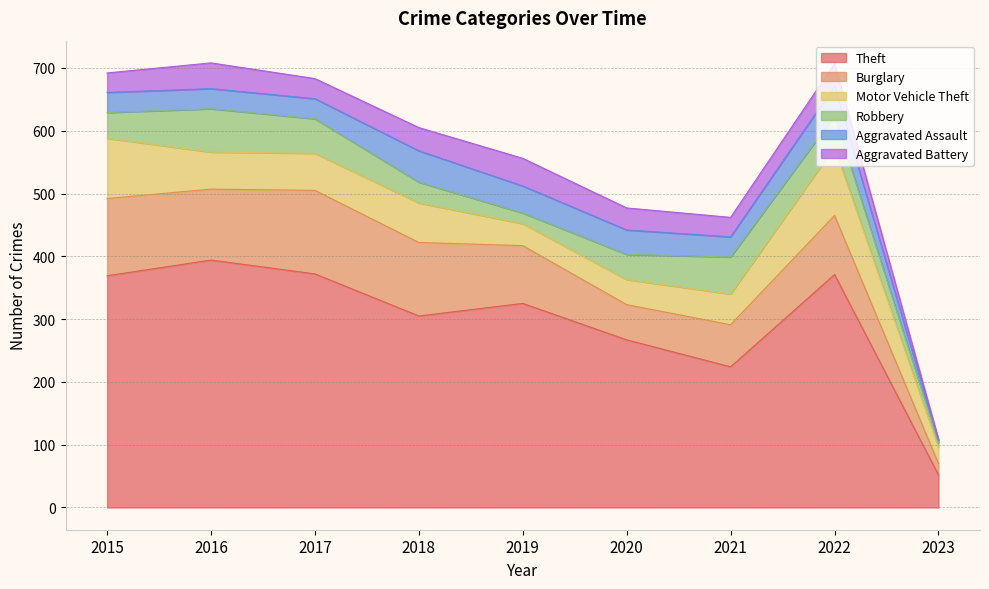

At which label is Motor Vehicle Theft closest to 67?

2018